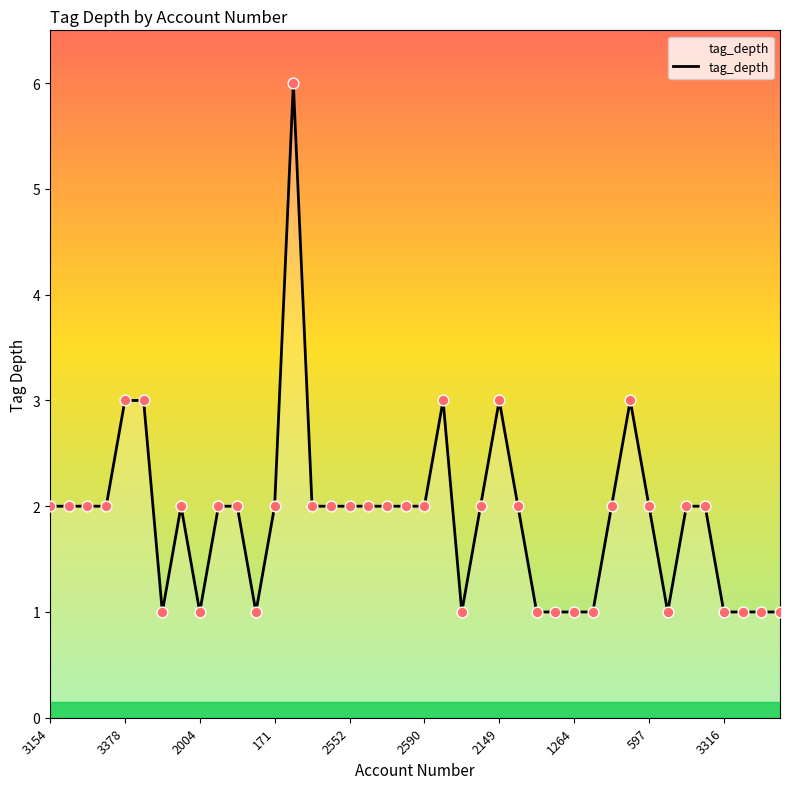

What is the difference between the maximum and minimum values?

5